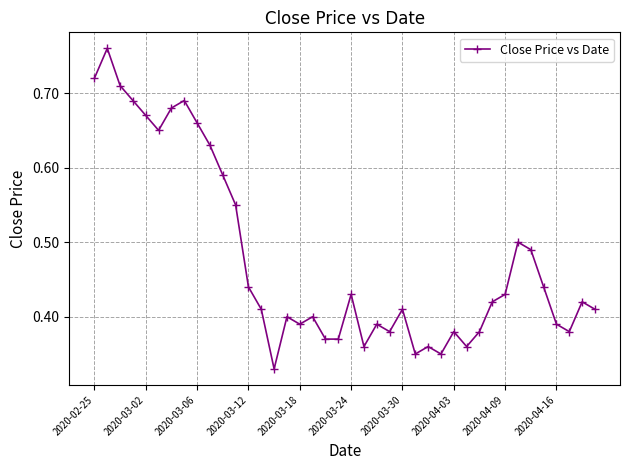

Count the values in the range 0 to 1.

40